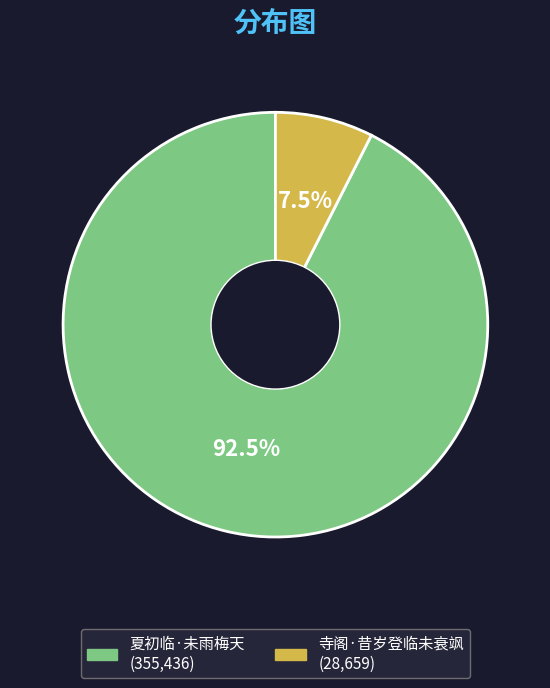

Does any single category account for the majority?

Yes